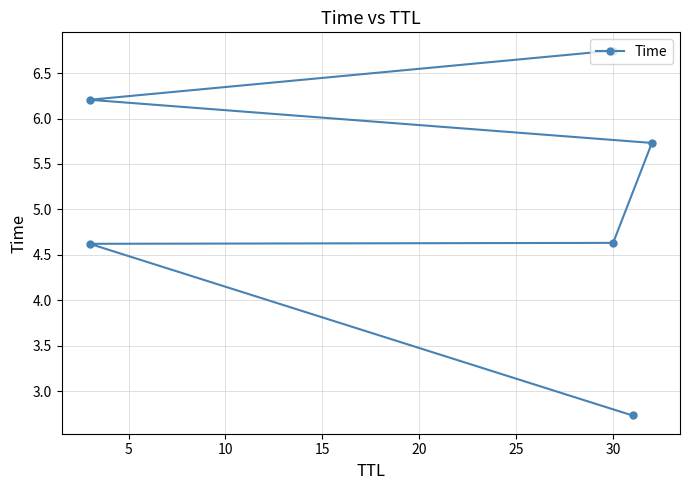

What is the average value?

5.1